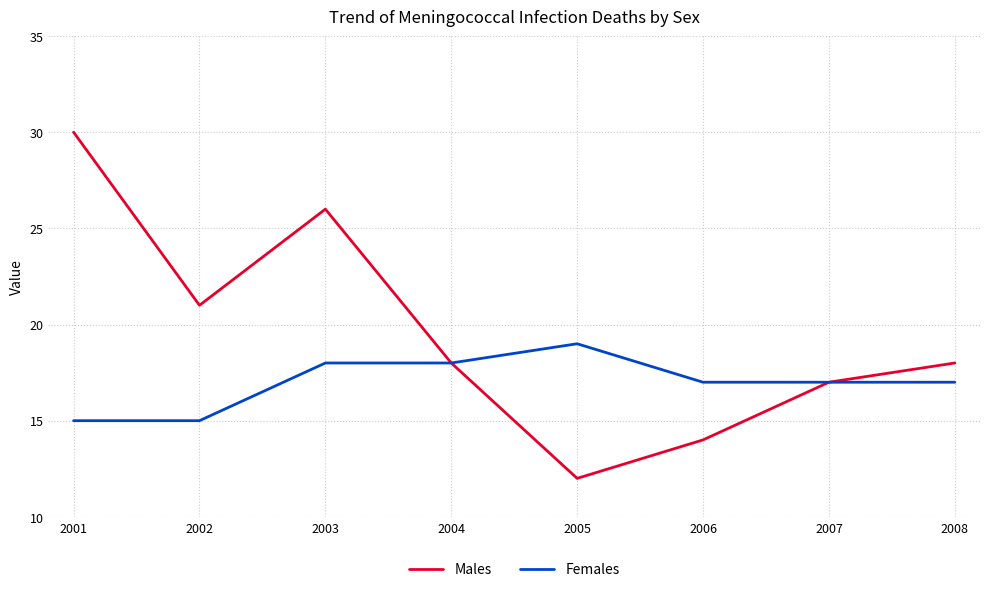

Which series has the largest range (max minus min)?

Males